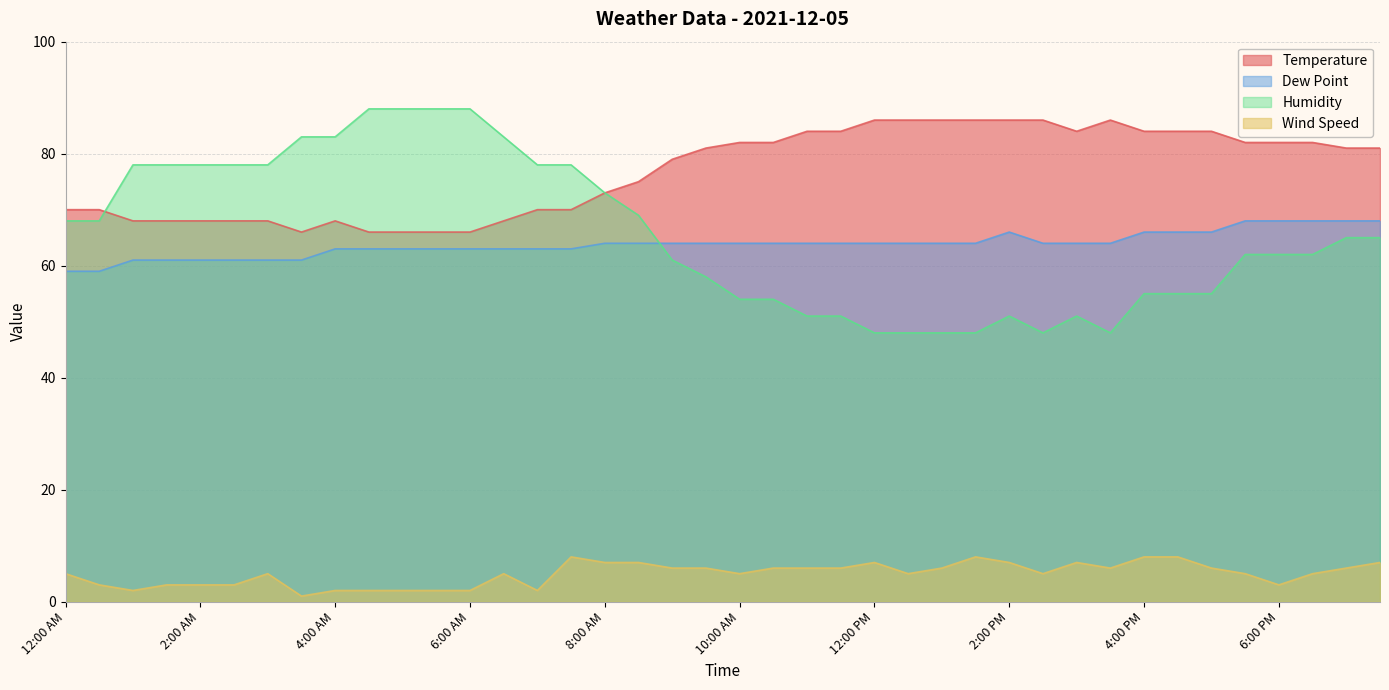

Reading left to right, extract all data points from this chart.

Temperature: 12:00 AM=70	12:30 AM=70	1:00 AM=68	1:30 AM=68	2:00 AM=68	2:30 AM=68	3:00 AM=68	3:30 AM=66	4:00 AM=68	4:30 AM=66	5:00 AM=66	5:30 AM=66	6:00 AM=66	6:30 AM=68	7:00 AM=70	7:30 AM=70	8:00 AM=73	8:30 AM=75	9:00 AM=79	9:30 AM=81	10:00 AM=82	10:30 AM=82	11:00 AM=84	11:30 AM=84	12:00 PM=86	12:30 PM=86	1:00 PM=86	1:30 PM=86	2:00 PM=86	2:30 PM=86	3:00 PM=84	3:30 PM=86	4:00 PM=84	4:30 PM=84	5:00 PM=84	5:30 PM=82	6:00 PM=82	6:30 PM=82	7:00 PM=81	7:30 PM=81
Dew Point: 12:00 AM=59	12:30 AM=59	1:00 AM=61	1:30 AM=61	2:00 AM=61	2:30 AM=61	3:00 AM=61	3:30 AM=61	4:00 AM=63	4:30 AM=63	5:00 AM=63	5:30 AM=63	6:00 AM=63	6:30 AM=63	7:00 AM=63	7:30 AM=63	8:00 AM=64	8:30 AM=64	9:00 AM=64	9:30 AM=64	10:00 AM=64	10:30 AM=64	11:00 AM=64	11:30 AM=64	12:00 PM=64	12:30 PM=64	1:00 PM=64	1:30 PM=64	2:00 PM=66	2:30 PM=64	3:00 PM=64	3:30 PM=64	4:00 PM=66	4:30 PM=66	5:00 PM=66	5:30 PM=68	6:00 PM=68	6:30 PM=68	7:00 PM=68	7:30 PM=68
Humidity: 12:00 AM=68	12:30 AM=68	1:00 AM=78	1:30 AM=78	2:00 AM=78	2:30 AM=78	3:00 AM=78	3:30 AM=83	4:00 AM=83	4:30 AM=88	5:00 AM=88	5:30 AM=88	6:00 AM=88	6:30 AM=83	7:00 AM=78	7:30 AM=78	8:00 AM=73	8:30 AM=69	9:00 AM=61	9:30 AM=58	10:00 AM=54	10:30 AM=54	11:00 AM=51	11:30 AM=51	12:00 PM=48	12:30 PM=48	1:00 PM=48	1:30 PM=48	2:00 PM=51	2:30 PM=48	3:00 PM=51	3:30 PM=48	4:00 PM=55	4:30 PM=55	5:00 PM=55	5:30 PM=62	6:00 PM=62	6:30 PM=62	7:00 PM=65	7:30 PM=65
Wind Speed: 12:00 AM=5	12:30 AM=3	1:00 AM=2	1:30 AM=3	2:00 AM=3	2:30 AM=3	3:00 AM=5	3:30 AM=1	4:00 AM=2	4:30 AM=2	5:00 AM=2	5:30 AM=2	6:00 AM=2	6:30 AM=5	7:00 AM=2	7:30 AM=8	8:00 AM=7	8:30 AM=7	9:00 AM=6	9:30 AM=6	10:00 AM=5	10:30 AM=6	11:00 AM=6	11:30 AM=6	12:00 PM=7	12:30 PM=5	1:00 PM=6	1:30 PM=8	2:00 PM=7	2:30 PM=5	3:00 PM=7	3:30 PM=6	4:00 PM=8	4:30 PM=8	5:00 PM=6	5:30 PM=5	6:00 PM=3	6:30 PM=5	7:00 PM=6	7:30 PM=7